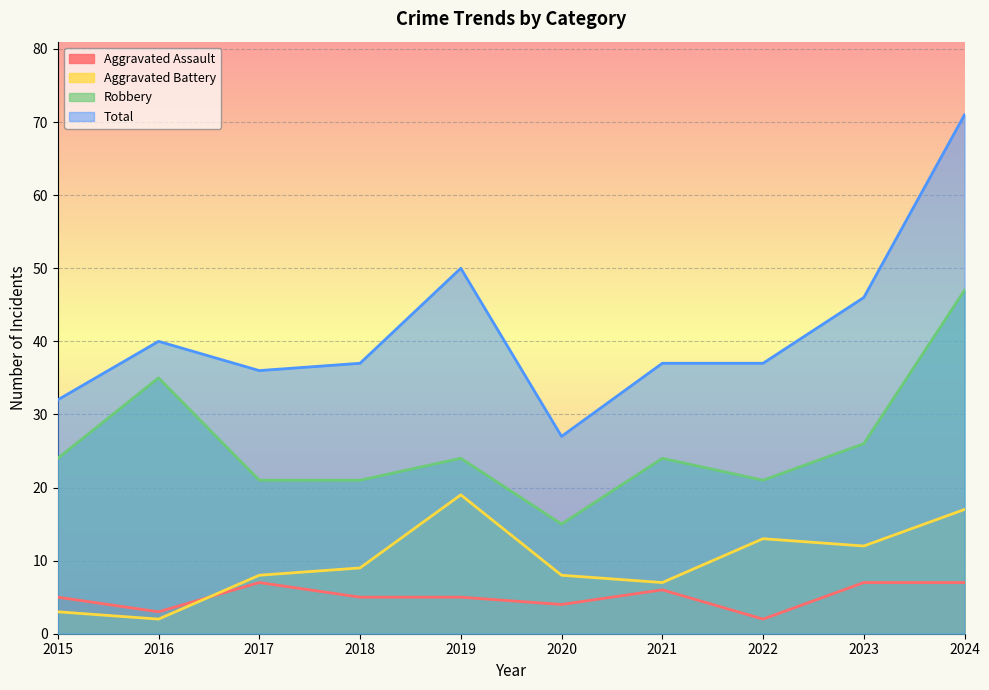

At which label does Total first exceed 37?

2016